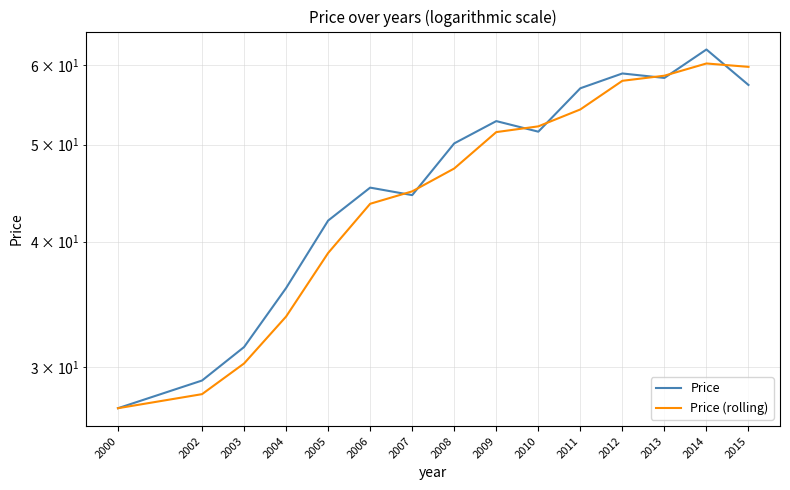

The Price series shows 25.0 at 2013. True or false?

False